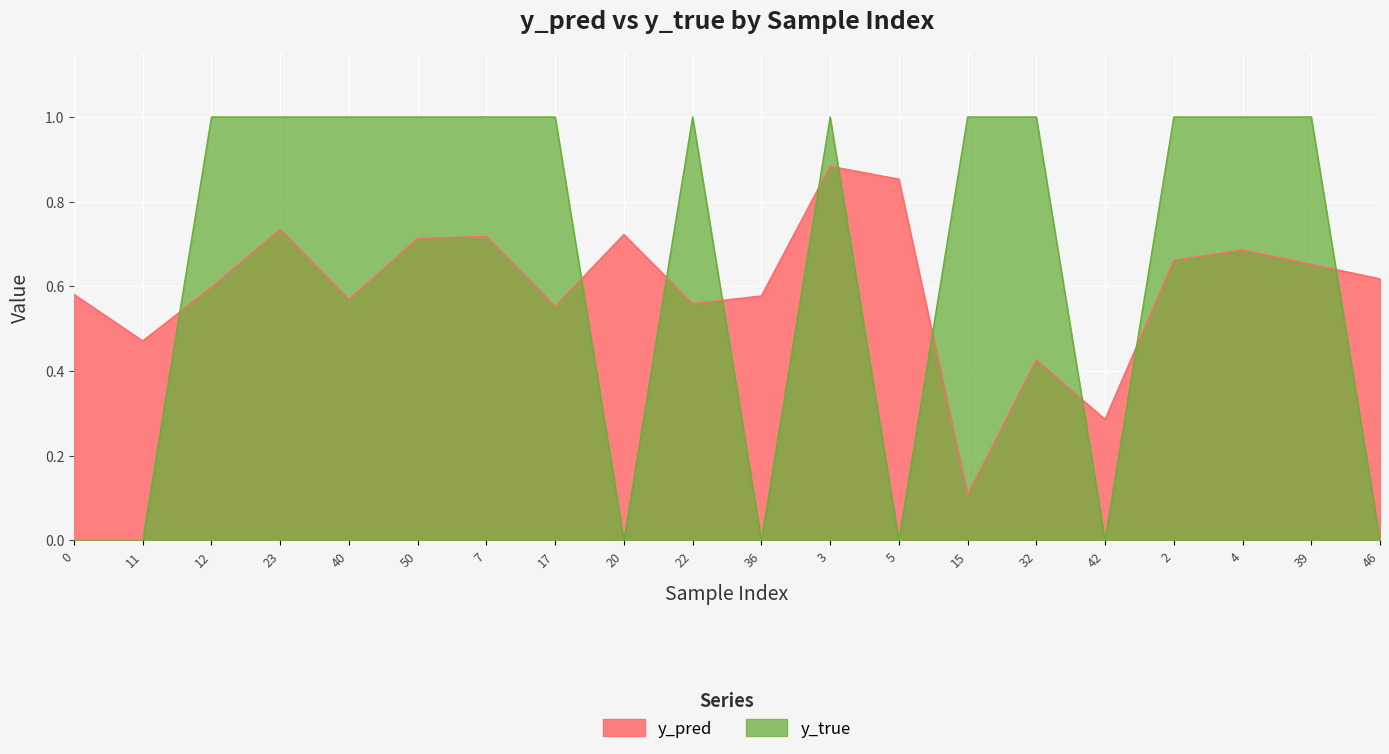

At which category does y_true reach its first local valley?

20